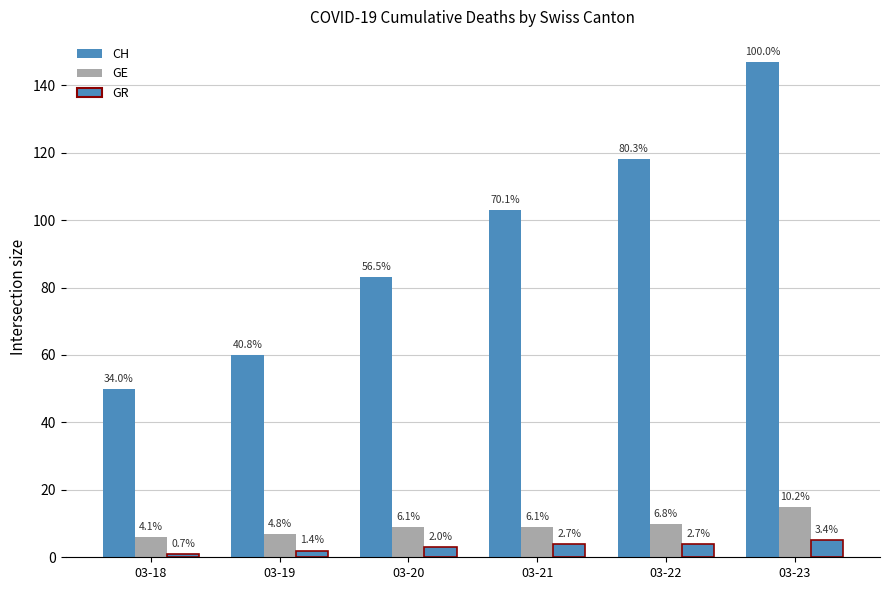

Reading left to right, extract all data points from this chart.

CH: 50	60	83	103	118	147
GE: 6	7	9	9	10	15
GR: 1	2	3	4	4	5